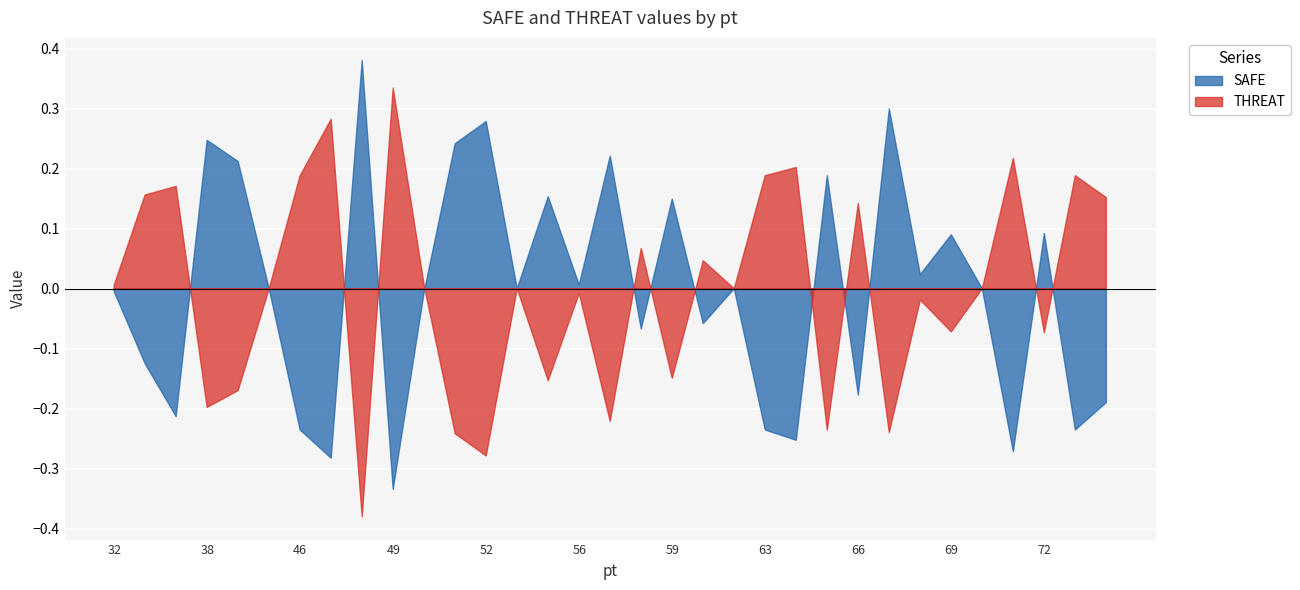

True or false: THREAT and SAFE intersect in this chart.

True